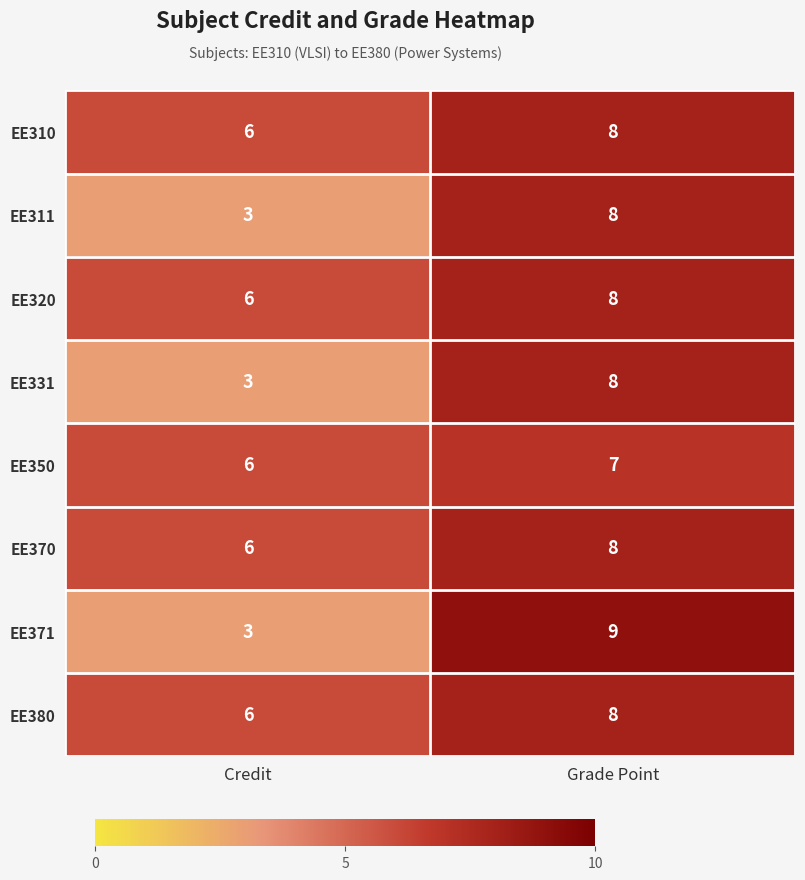

Which category has the lowest value in the EE371 series?

Credit